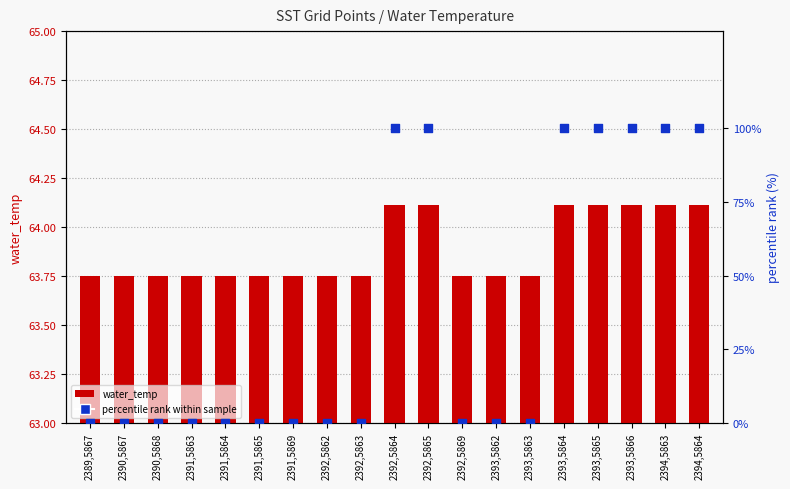

Which series reaches the maximum Y coordinate?

percentile rank within sample